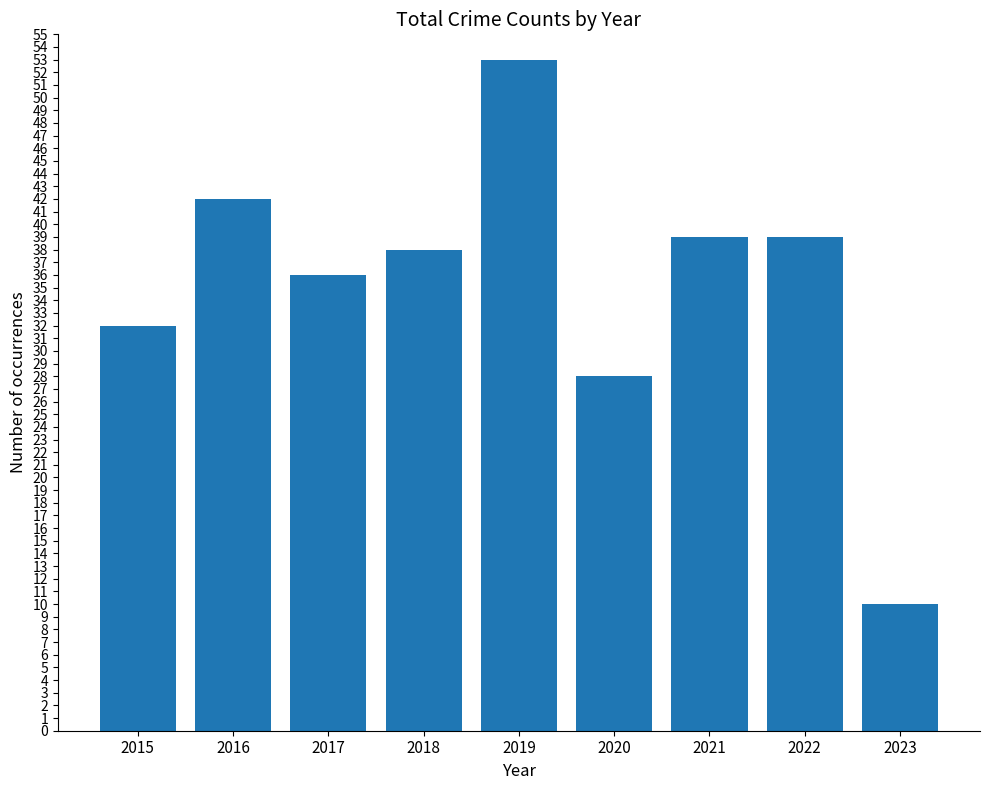

What is the value of the 9th bar from the left?

10